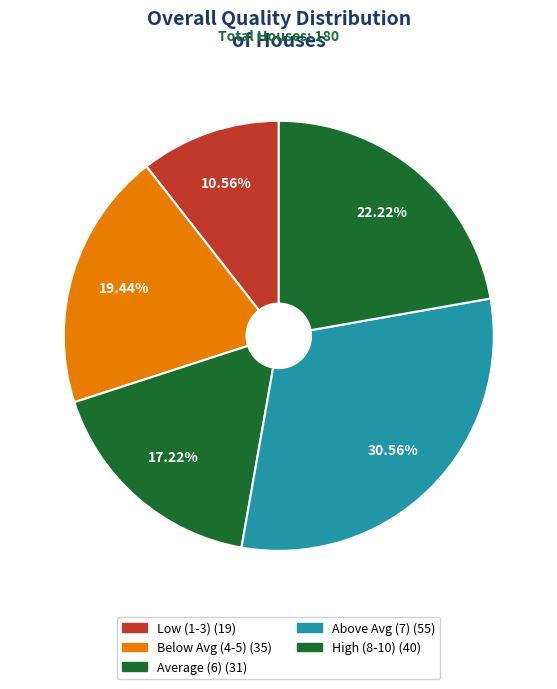

Count the number of slices in the pie.

5